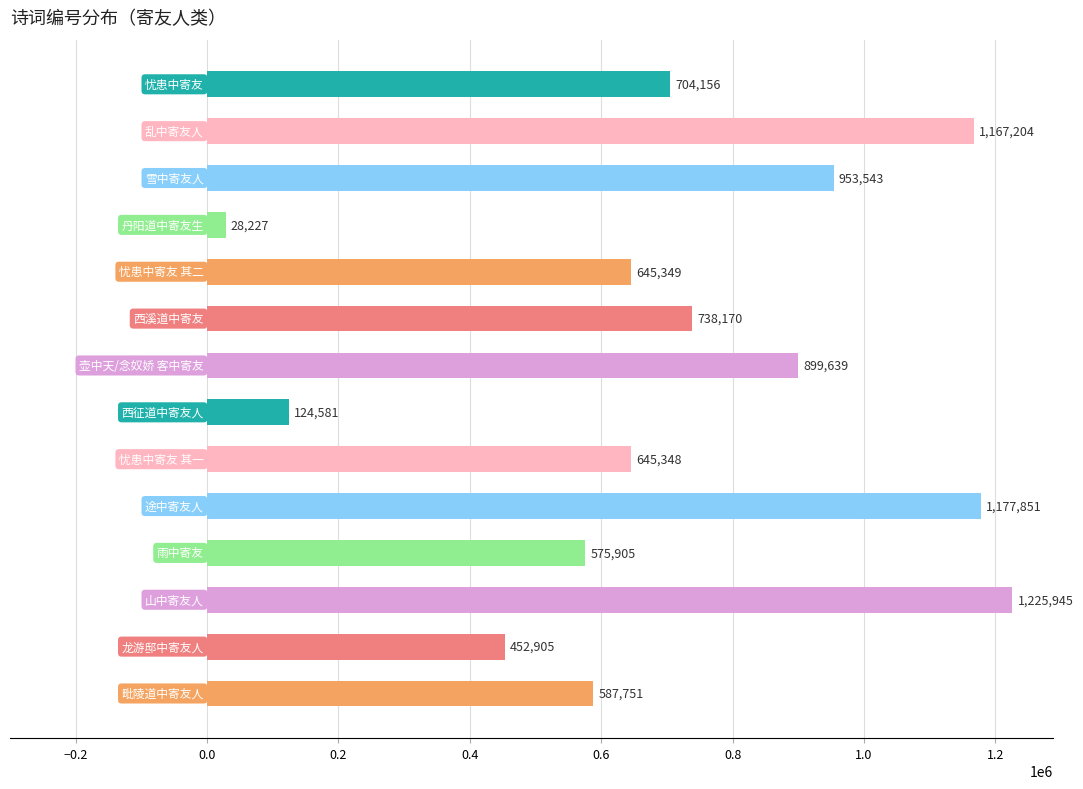

Reading bottom to top, extract all data points from this chart.

587751	452905	1225945	575905	1177851	645348	124581	899639	738170	645349	28227	953543	1167204	704156